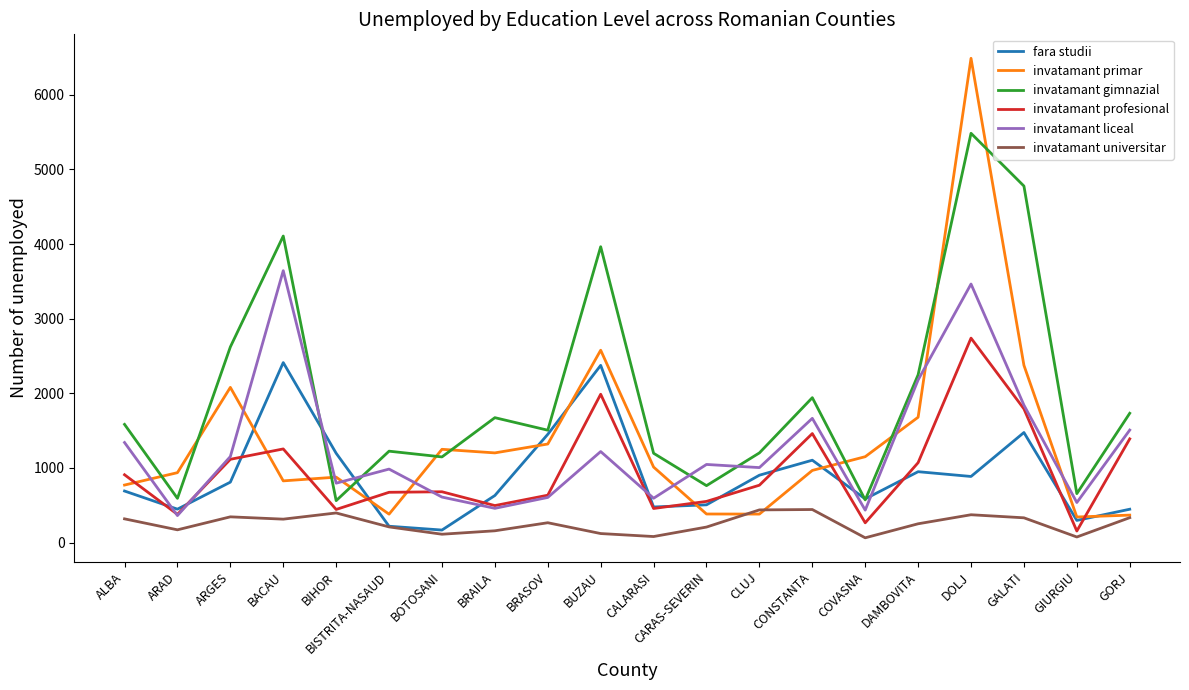

Which series has the largest total across all categories?

invatamant gimnazial